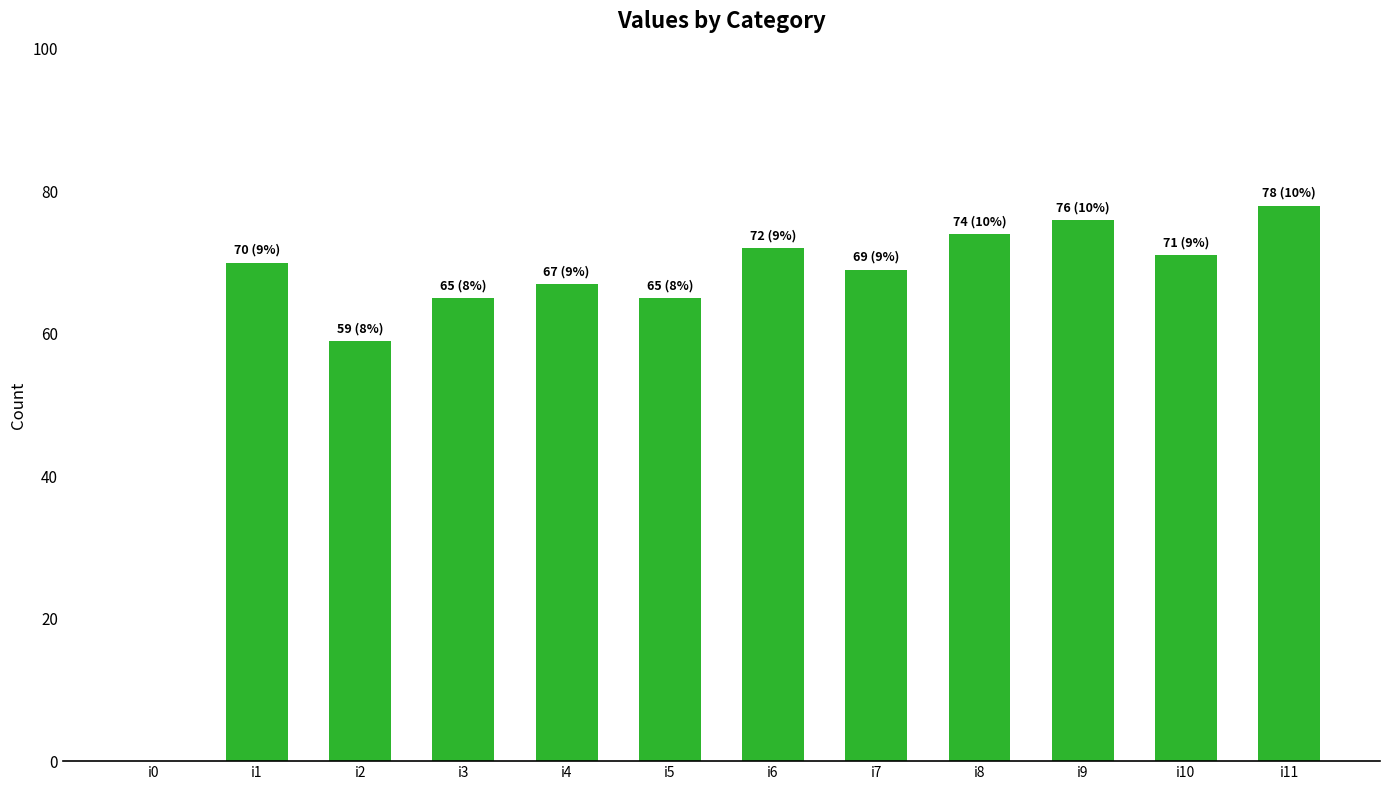

What is the sum of the values at i10 and i2?

130